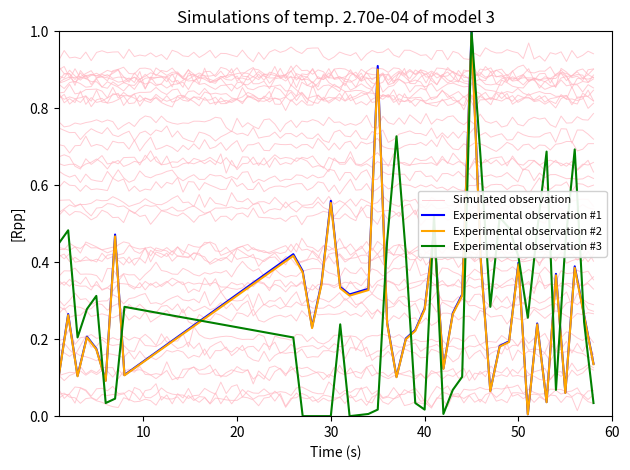

Is it true that Experimental observation #3 equals 0.0 at 30?

True